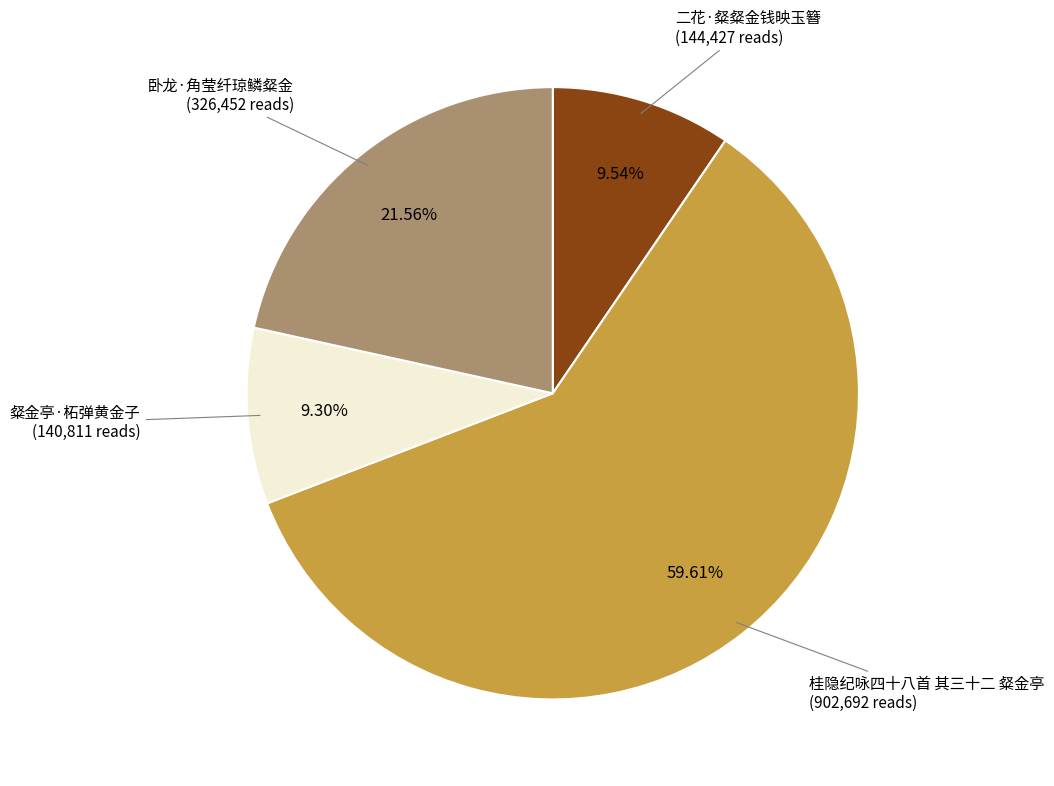

Does any single category account for the majority?

Yes